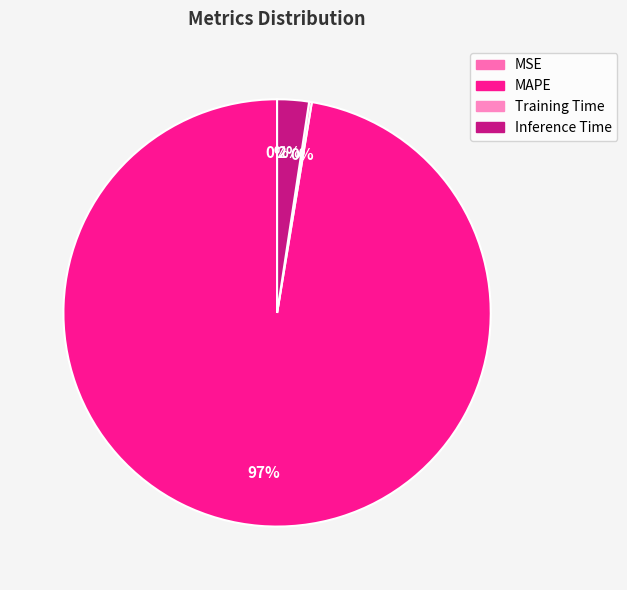

To the nearest percent, what is the combined percentage of MAPE and MSE?

97%